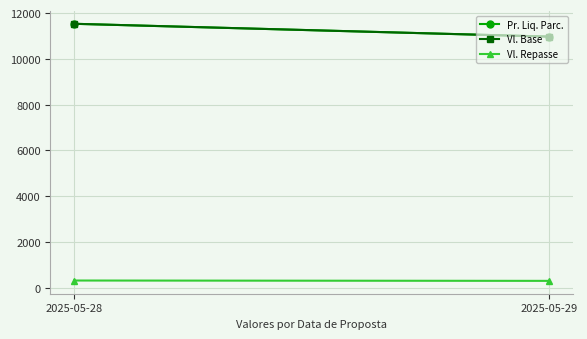

What is the smallest value displayed?

296.3